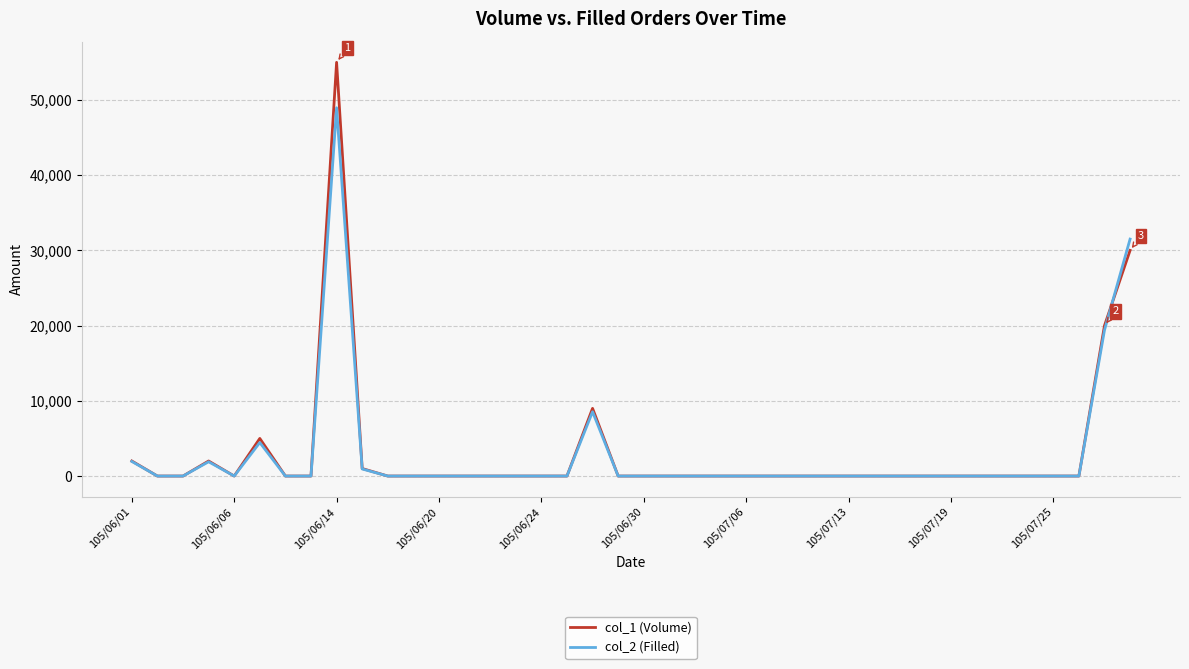

Rank the series by their maximum value, from highest to lowest.

col_1 (Volume), col_2 (Filled)